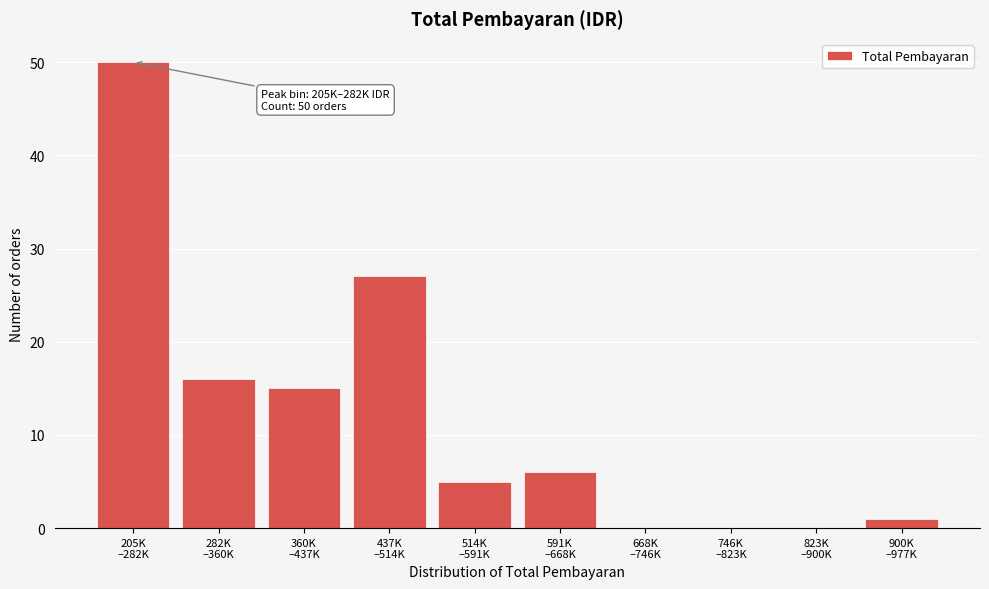

What is the sum of all values?

120